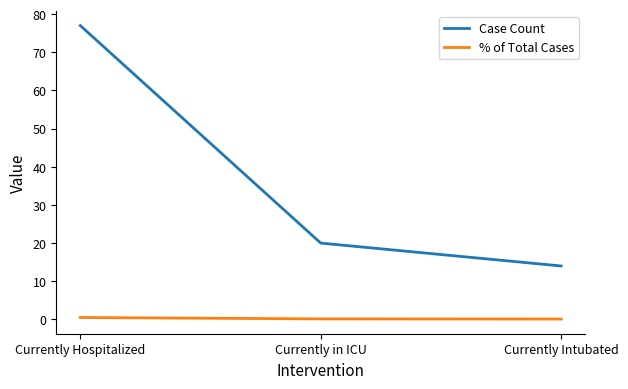

Which series has the largest range (max minus min)?

Case Count